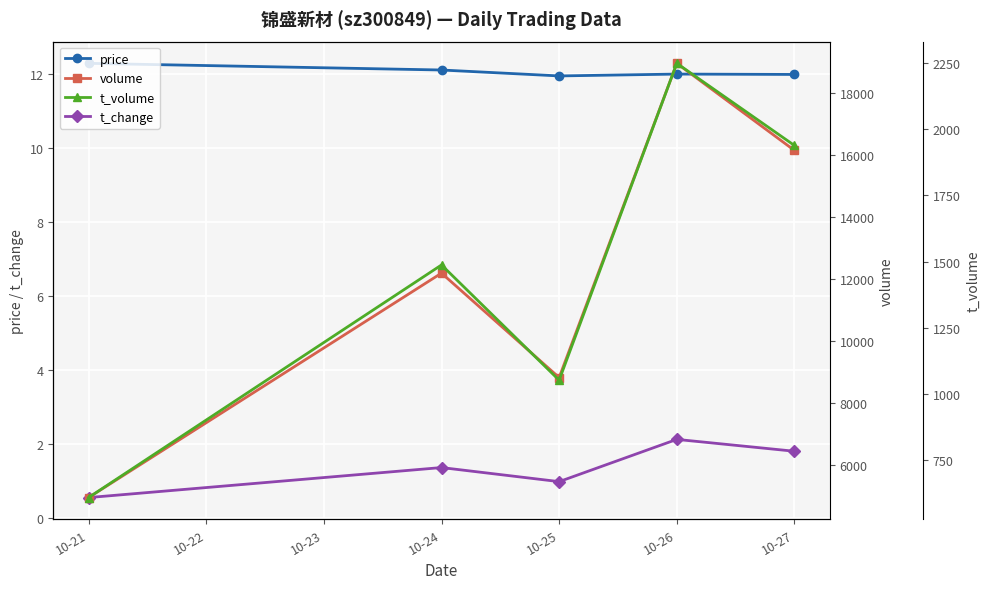

True or false: t_volume has more than 0 interior local peaks.

True